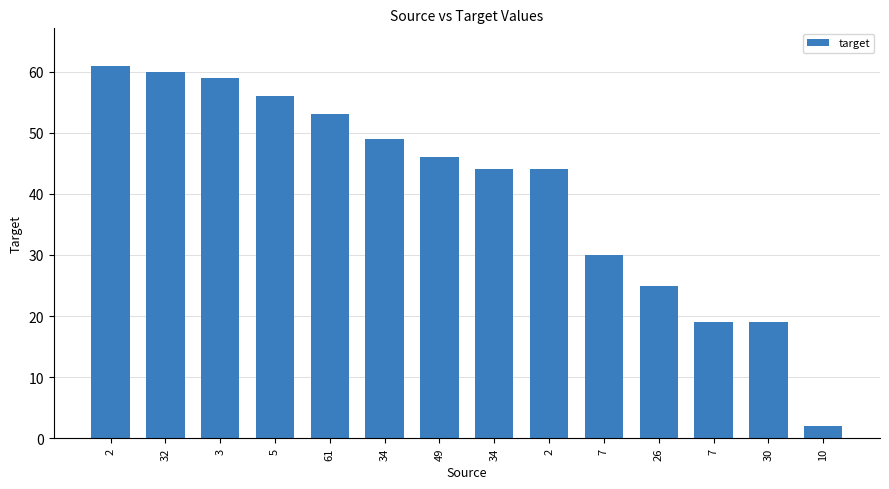

How many distinct data groups are displayed?

1